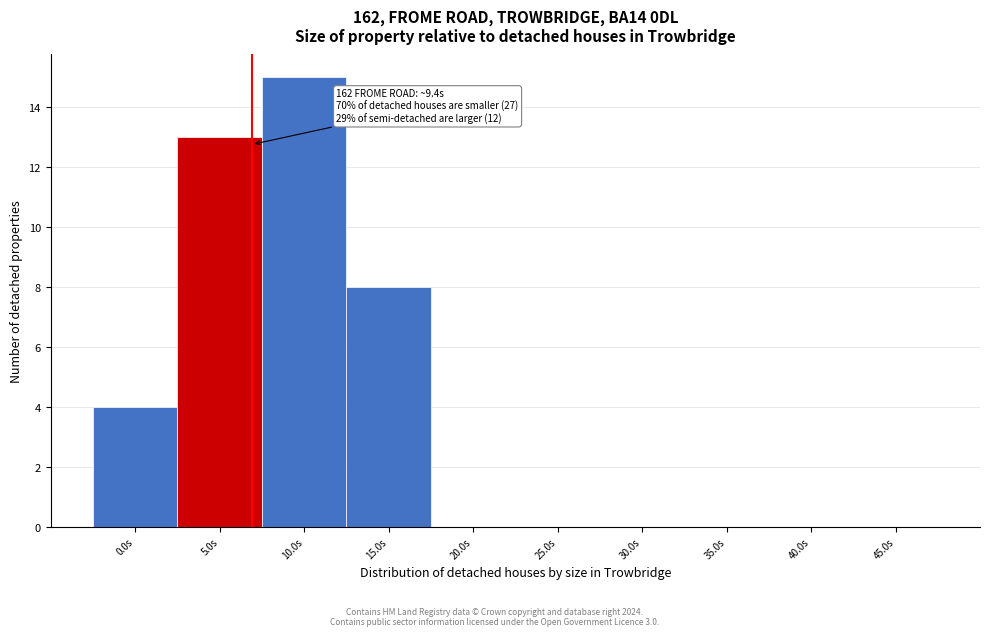

Reading right to left, extract all data points from this chart.

45.0s=0	40.0s=0	35.0s=0	30.0s=0	25.0s=0	20.0s=0	15.0s=8	10.0s=15	5.0s=13	0.0s=4